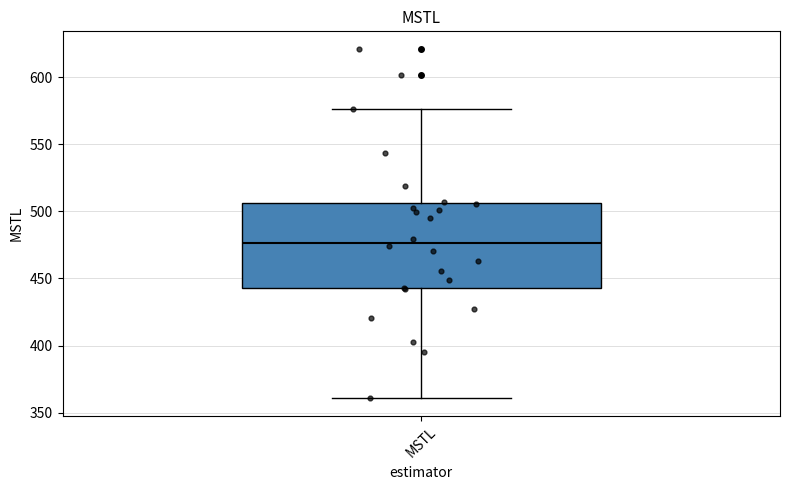

Where does the median line of the box for MSTL sit on the y-axis? The values are not printed on the chart, so give them approximately, as read against the axis.

475